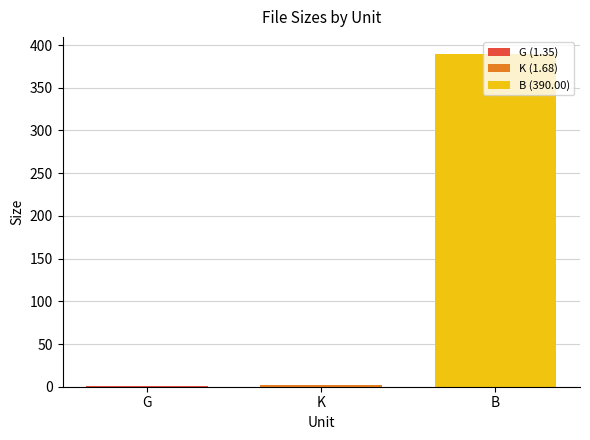

What is the sum of all values?

393.0